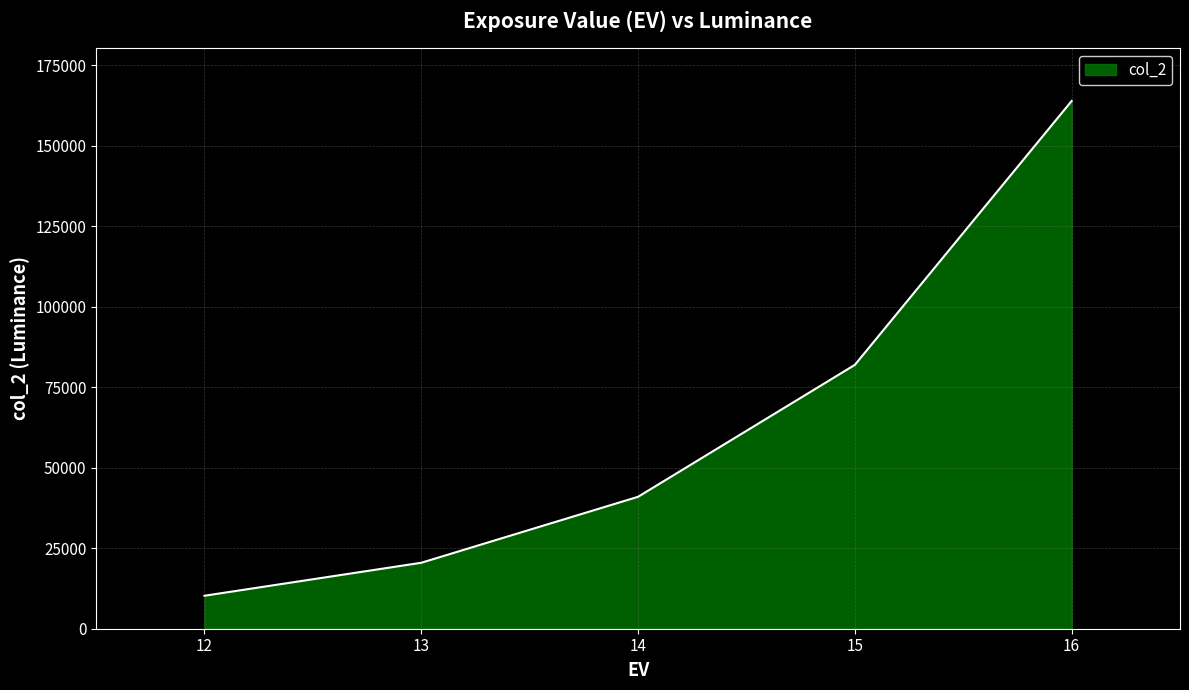

What is the ratio of the value at 14 to the value at 16?

0.2